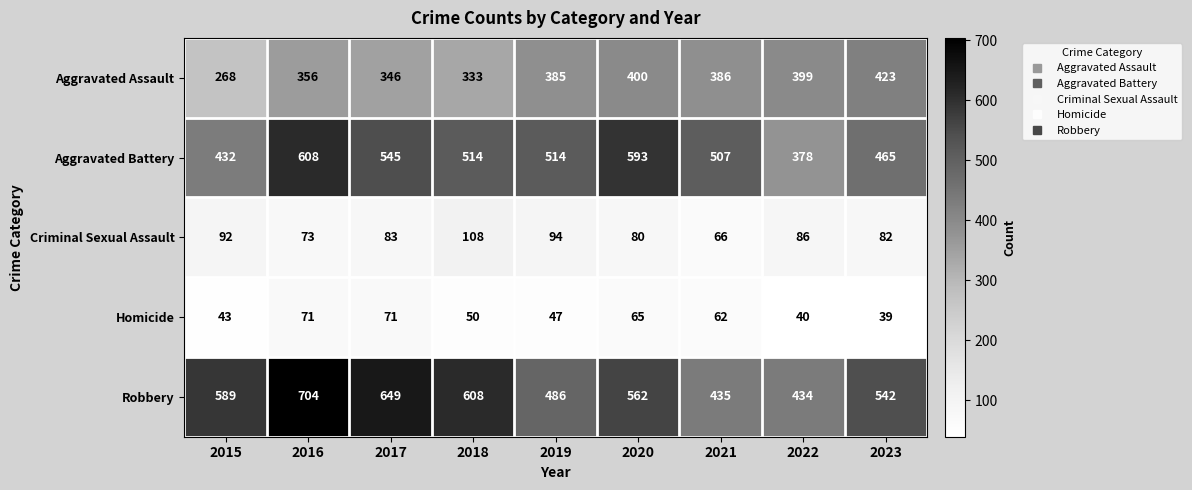

What is the sum of all Criminal Sexual Assault values?

764